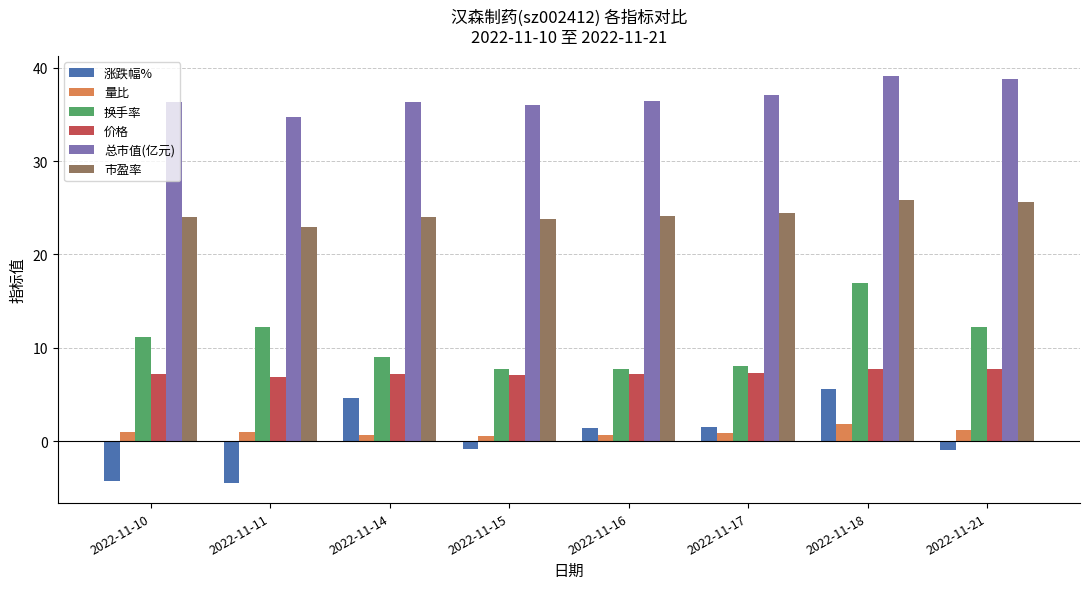

What is the difference between the maximum and minimum values in the 涨跌幅% series?

10.0